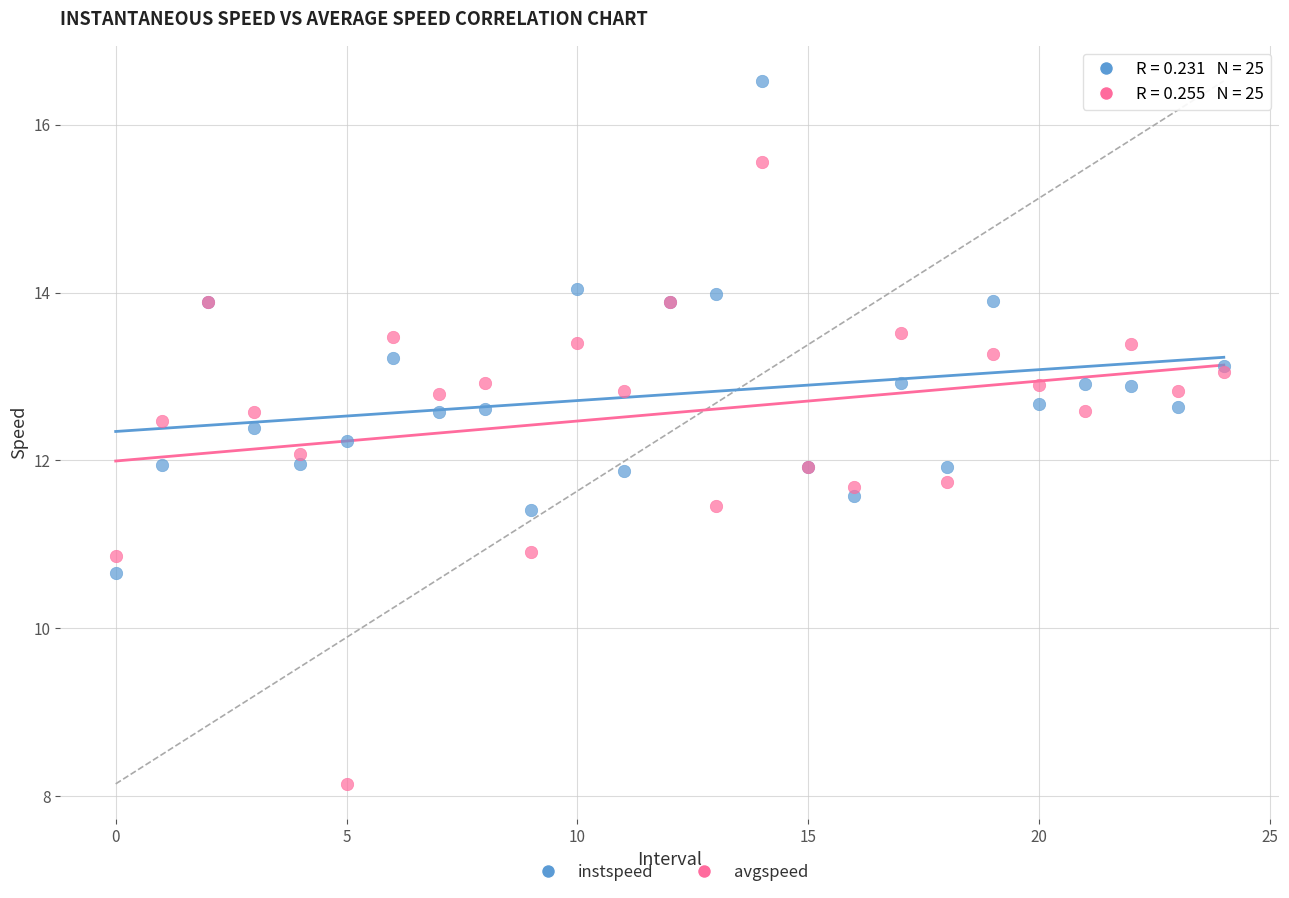

Which series contains the lowest Y value?

avgspeed